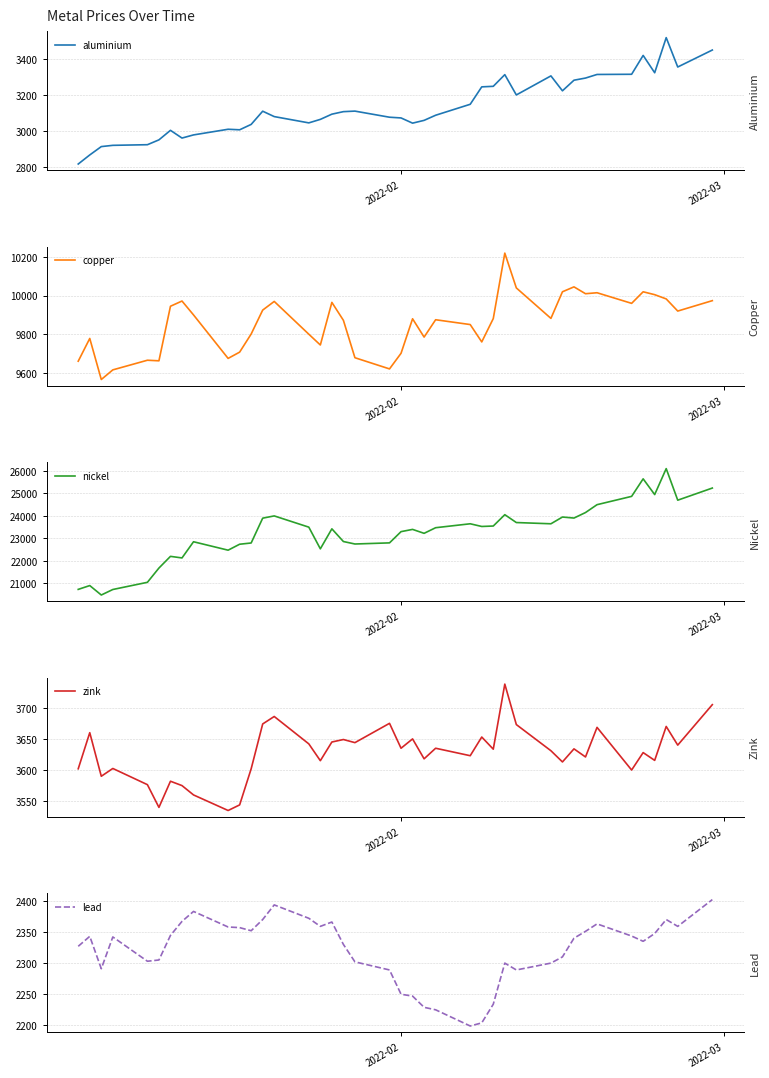

How many lines are shown in the chart?

5